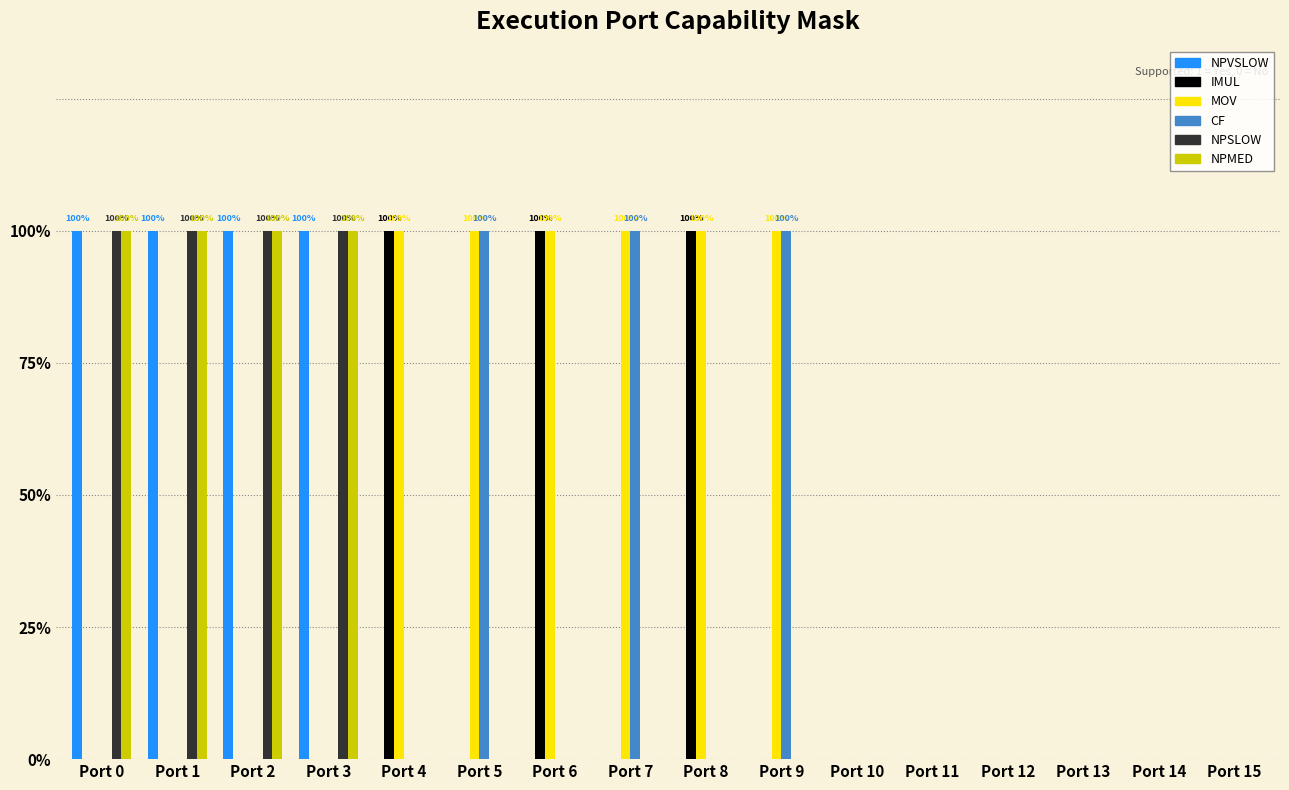

What are all the series names shown in the legend?

NPVSLOW, IMUL, MOV, CF, NPSLOW, NPMED